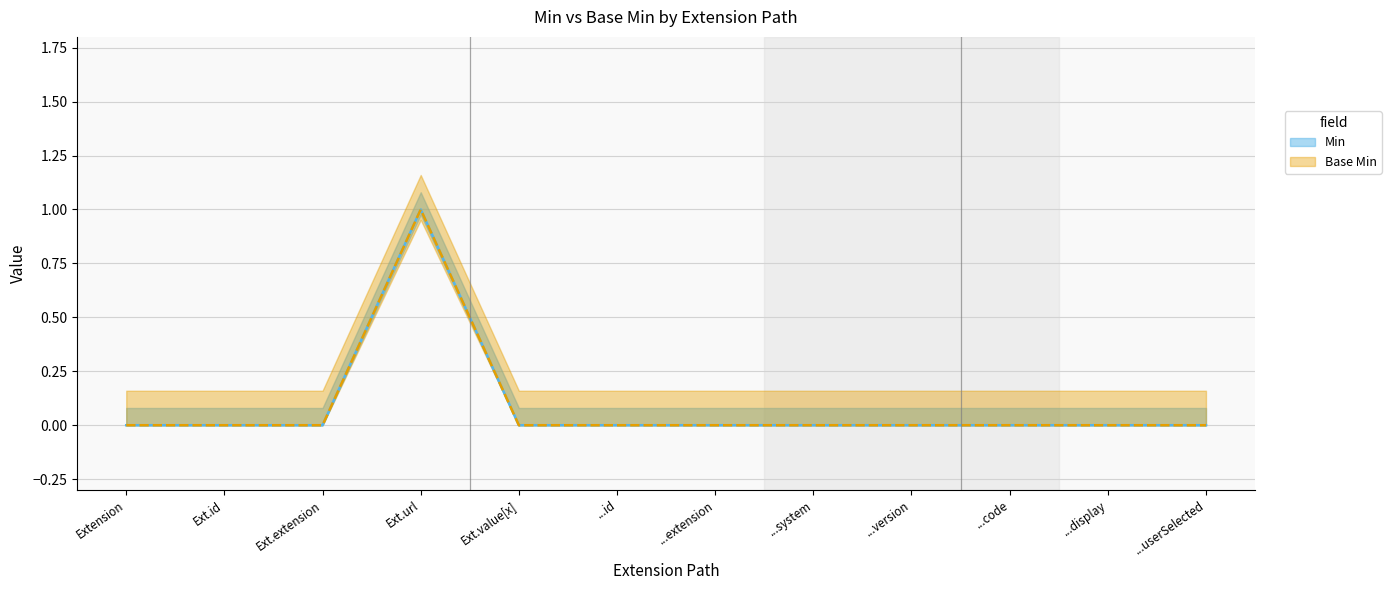

True or false: Min has a value of 0 at Extension.value[x].display.

False